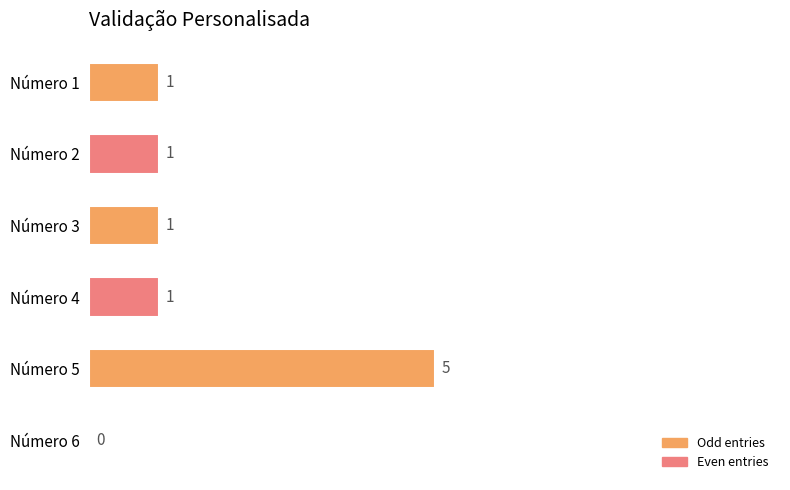

How many positive values are there?

5